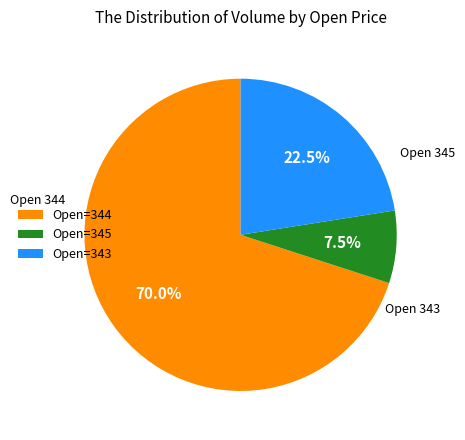

Which category accounts for the majority?

Open=344